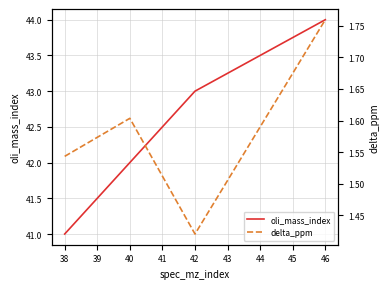

Reading right to left, extract all data points from this chart.

oli_mass_index: 44.0	43.0	42.0	41.0
delta_ppm: 1.8	1.4	1.6	1.5